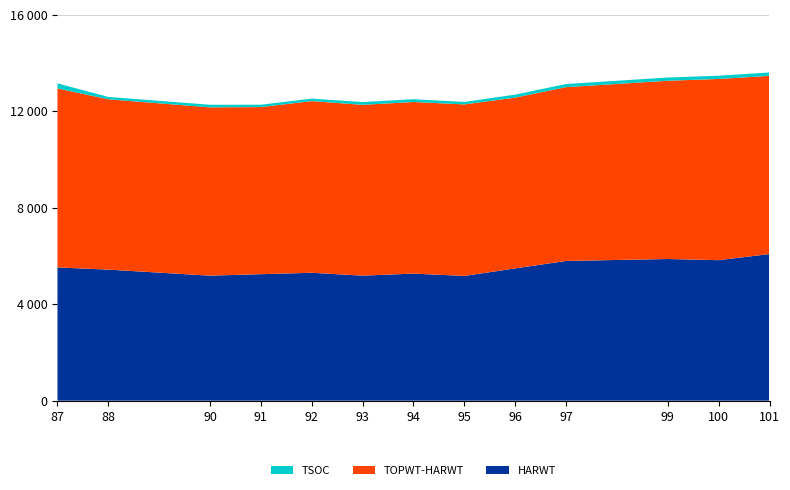

What are all the series names shown in the legend?

TSOC, TOPWT-HARWT, HARWT